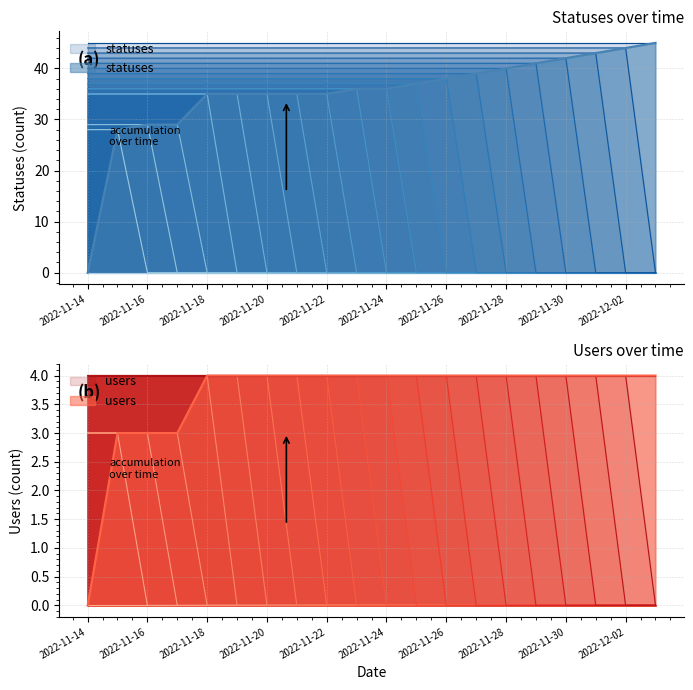

How many data points does each series have?

20